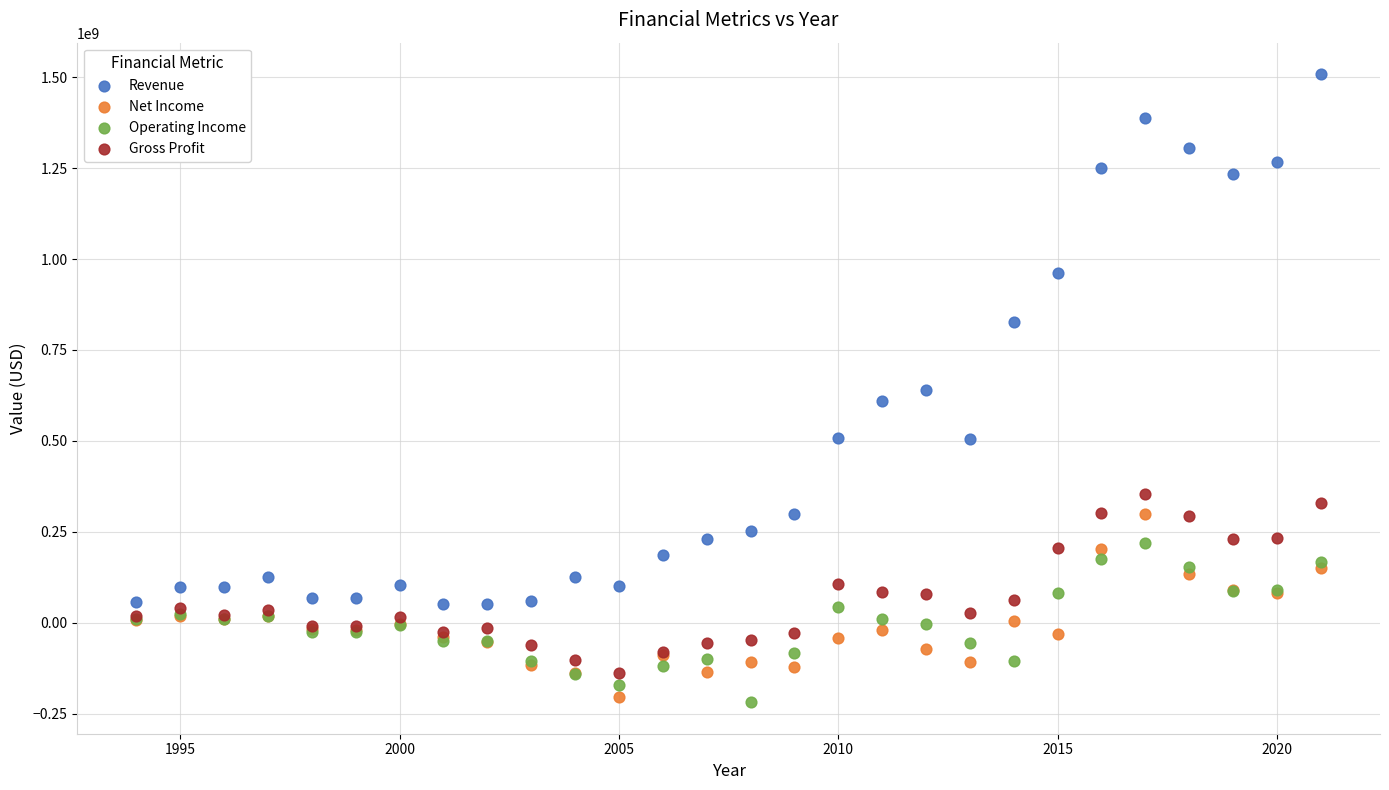

Which series reaches the maximum Y coordinate?

Revenue